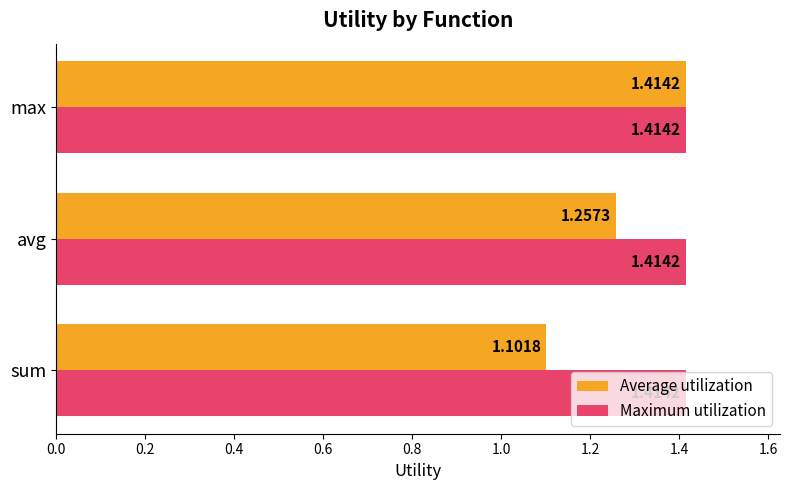

What is the sum of the Maximum utilization values at max and avg?

2.8